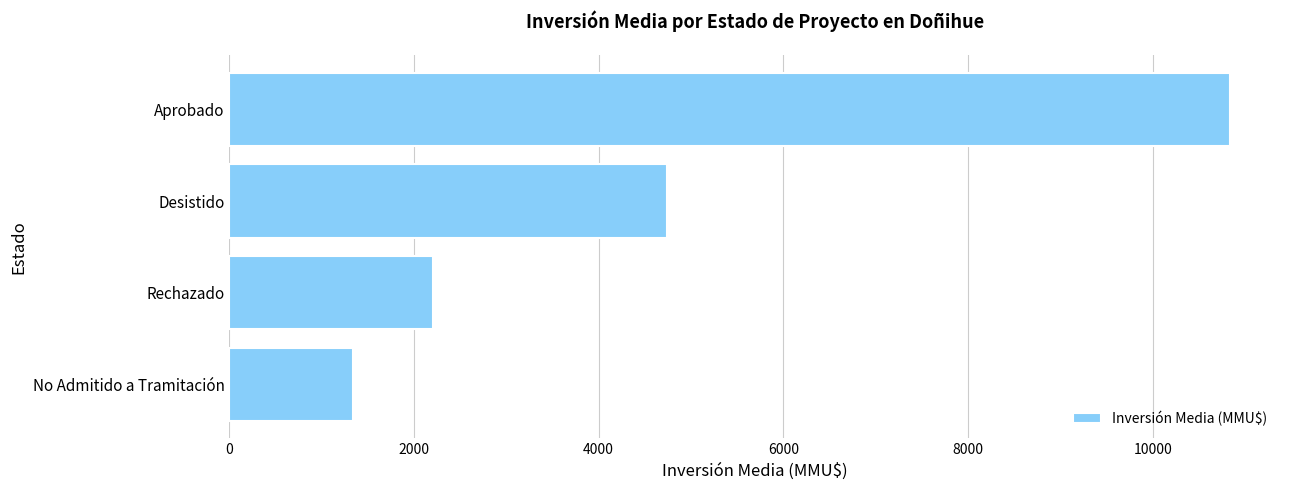

Is it true that the value at Rechazado is 3324.0?

False